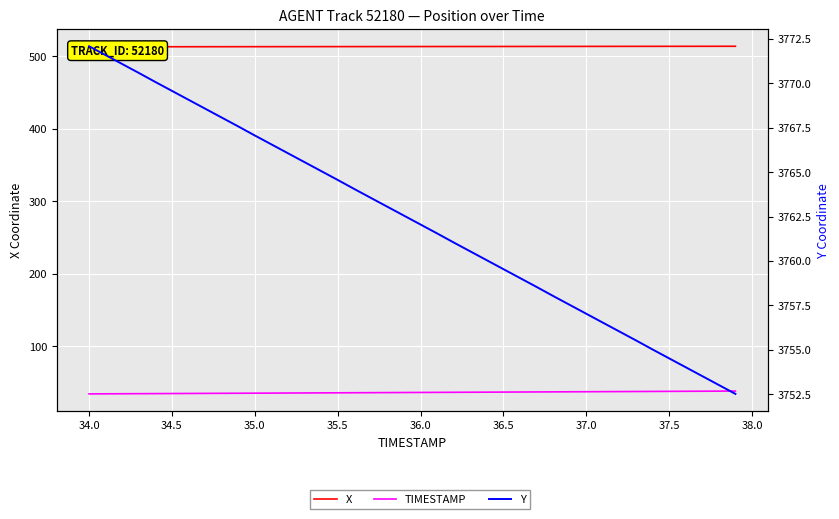

Does the chart display data point markers on the line(s)?

No